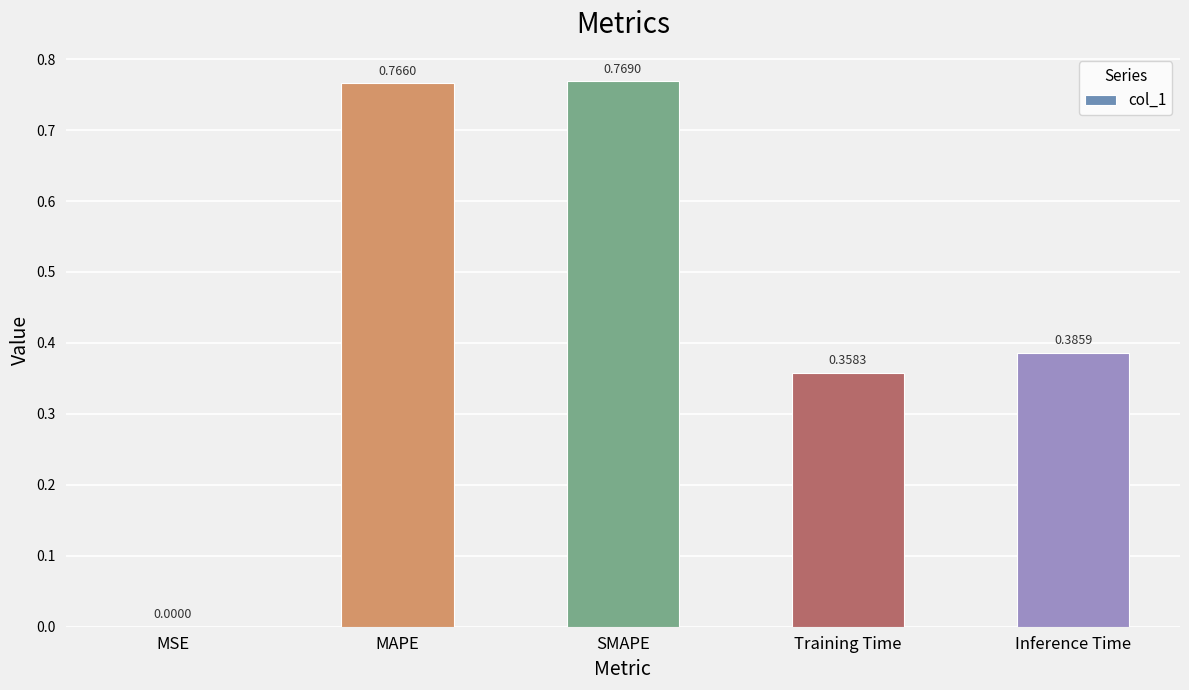

Which has a higher value, Training Time or Inference Time?

Inference Time